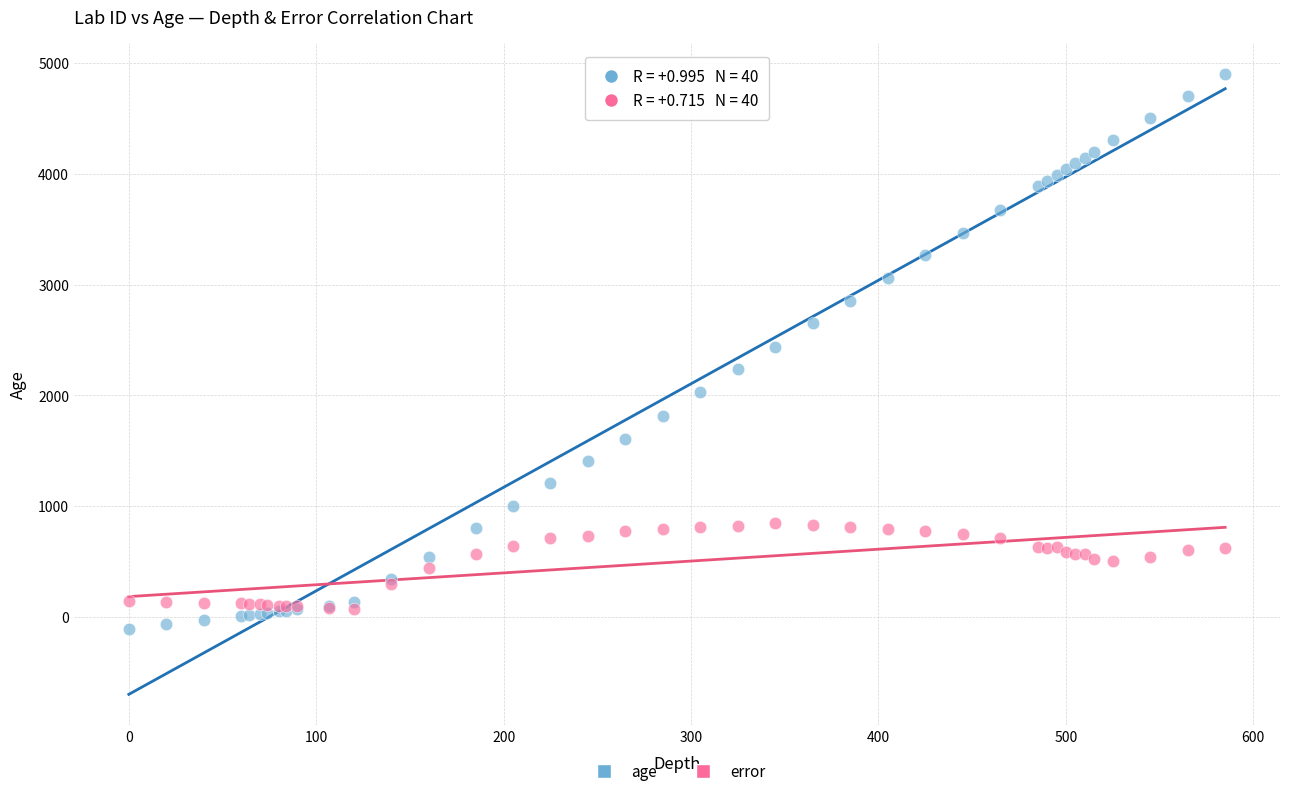

What is the X range (max minus min) for the scatter plot?

585.0